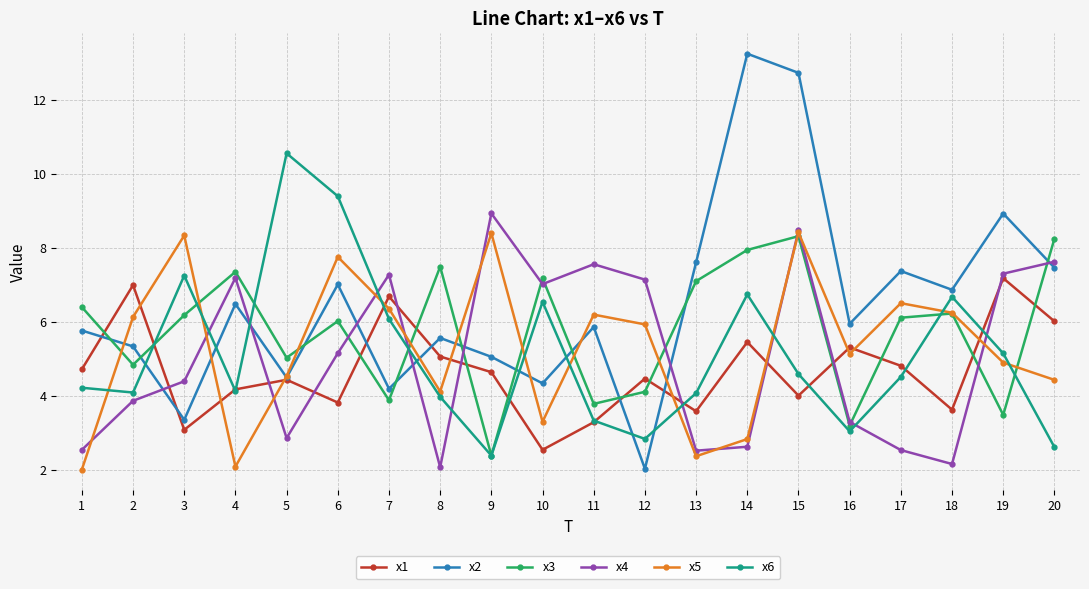

How many times do x4 and x6 cross each other?

9